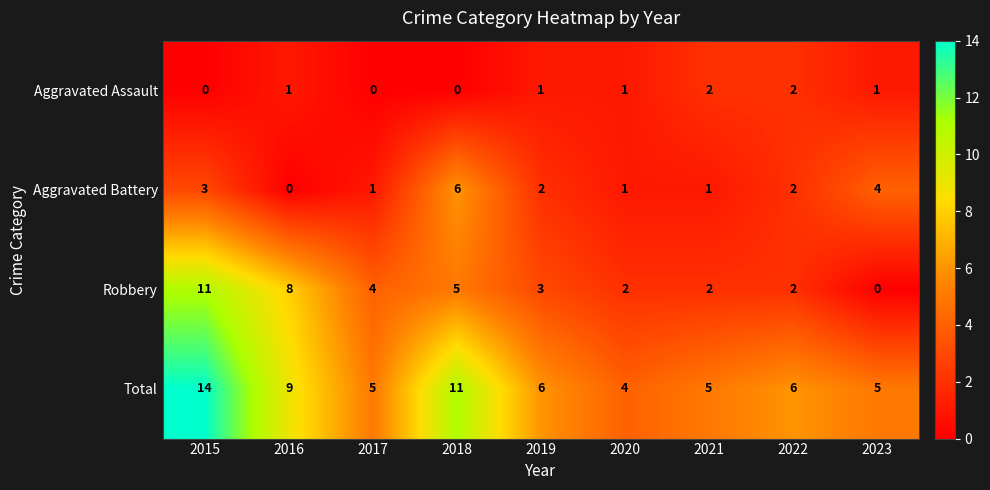

How many distinct data groups are displayed?

4